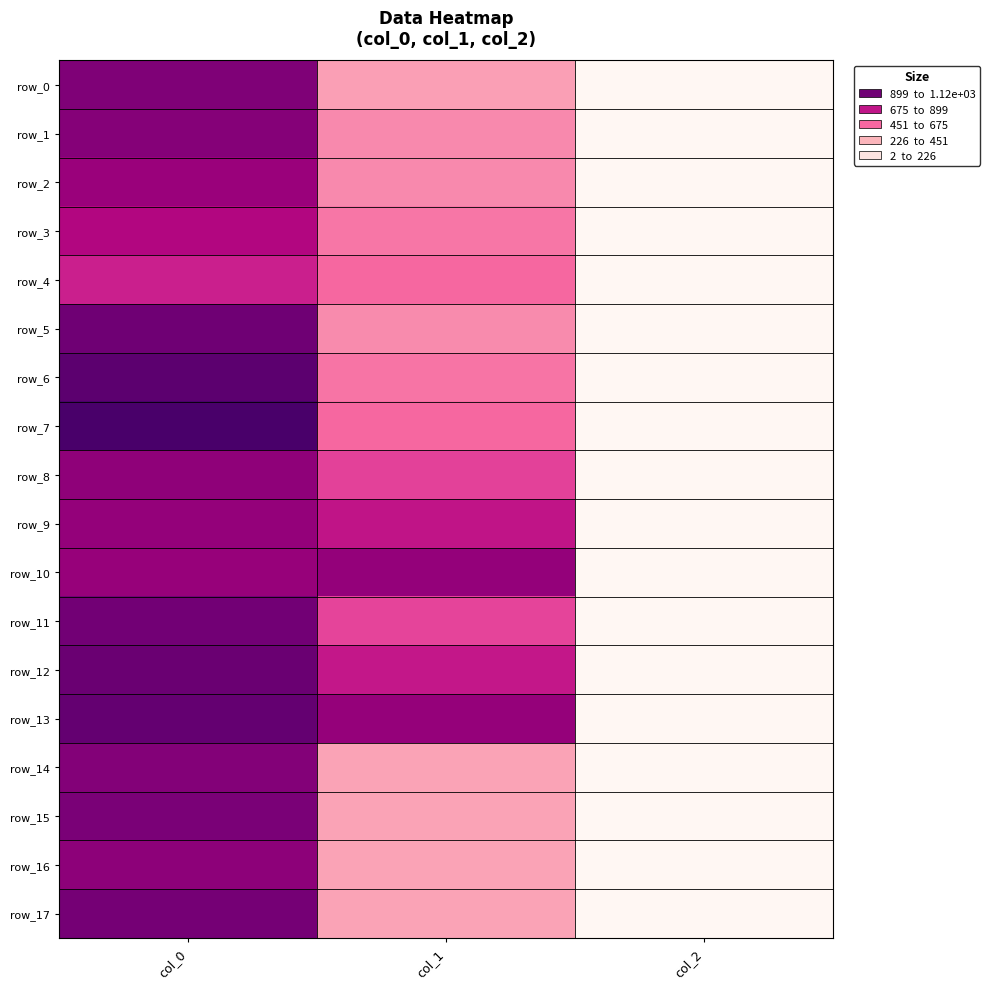

Reading left to right, extract all data points from this chart.

row_0: col_0=970.0	col_1=421.9	col_2=2.0
row_1: col_0=950.0	col_1=475.9	col_2=2.0
row_2: col_0=893.3	col_1=479.2	col_2=2.0
row_3: col_0=826.7	col_1=526.5	col_2=2.0
row_4: col_0=756.7	col_1=567.0	col_2=2.0
row_5: col_0=1013.3	col_1=472.5	col_2=2.0
row_6: col_0=1063.3	col_1=529.9	col_2=2.0
row_7: col_0=1123.3	col_1=567.0	col_2=2.0
row_8: col_0=923.3	col_1=664.9	col_2=2.0
row_9: col_0=910.0	col_1=789.8	col_2=2.0
row_10: col_0=903.3	col_1=911.2	col_2=2.0
row_11: col_0=1003.3	col_1=658.1	col_2=2.0
row_12: col_0=1023.3	col_1=779.6	col_2=2.0
row_13: col_0=1043.3	col_1=907.9	col_2=2.0
row_14: col_0=953.3	col_1=405.0	col_2=2.0
row_15: col_0=980.0	col_1=408.4	col_2=2.0
row_16: col_0=926.7	col_1=405.0	col_2=2.0
row_17: col_0=993.3	col_1=408.4	col_2=2.0